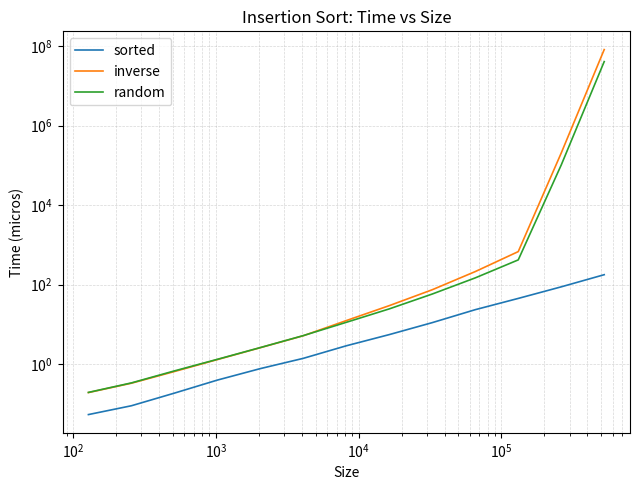

List the series in order of their overall mean, highest first.

inverse, random, sorted